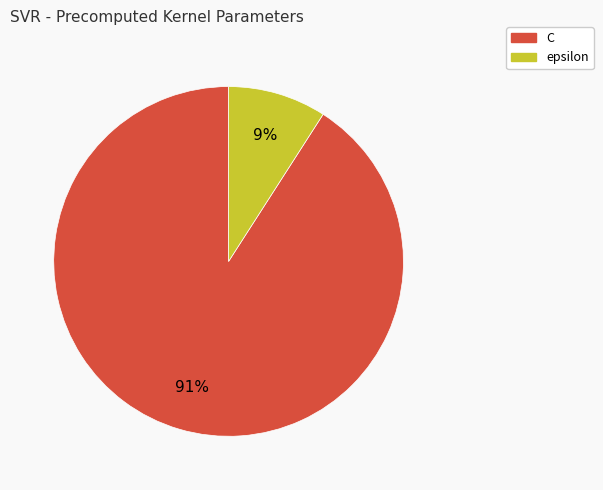

Which slice is the smallest?

epsilon